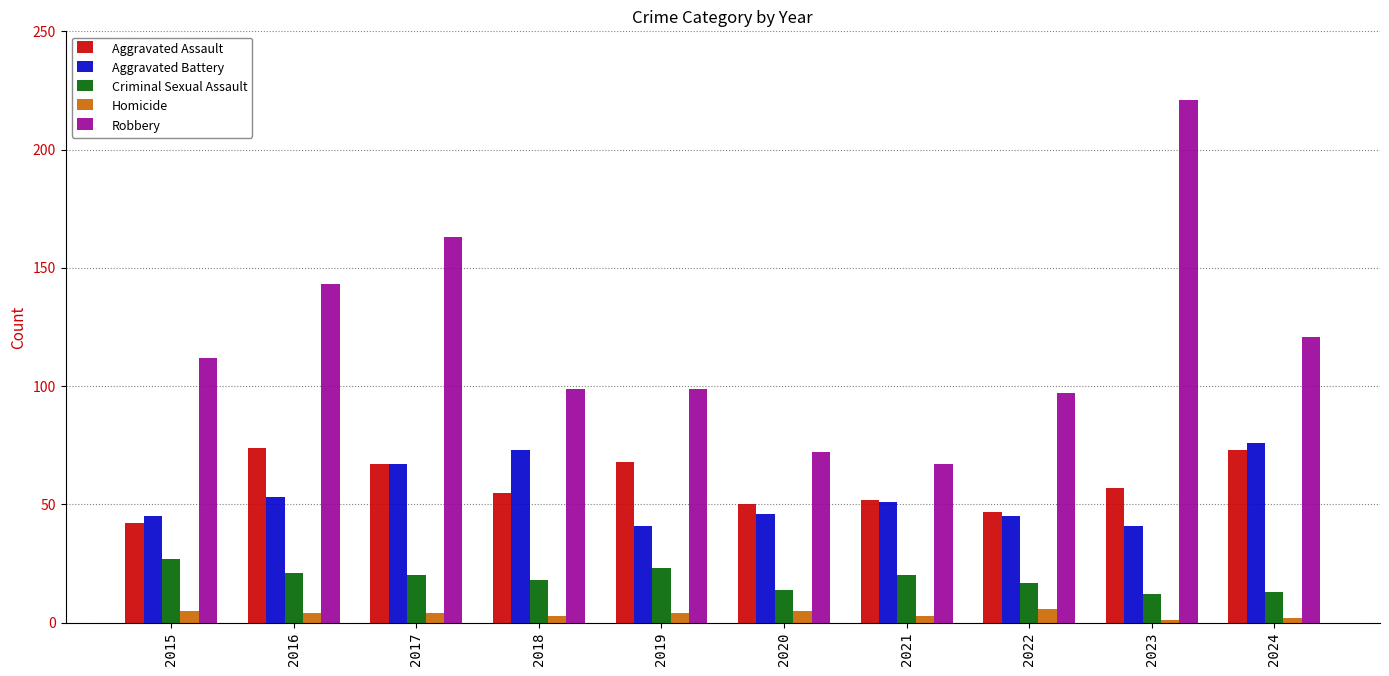

What is the average value of the Robbery series?

119